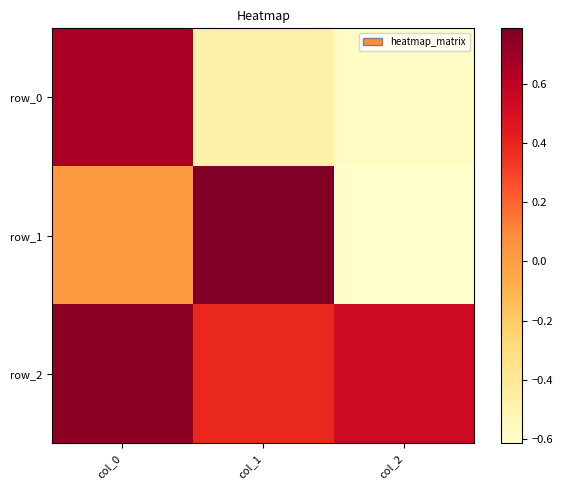

What is the difference between the highest and lowest values at col_0?

0.7